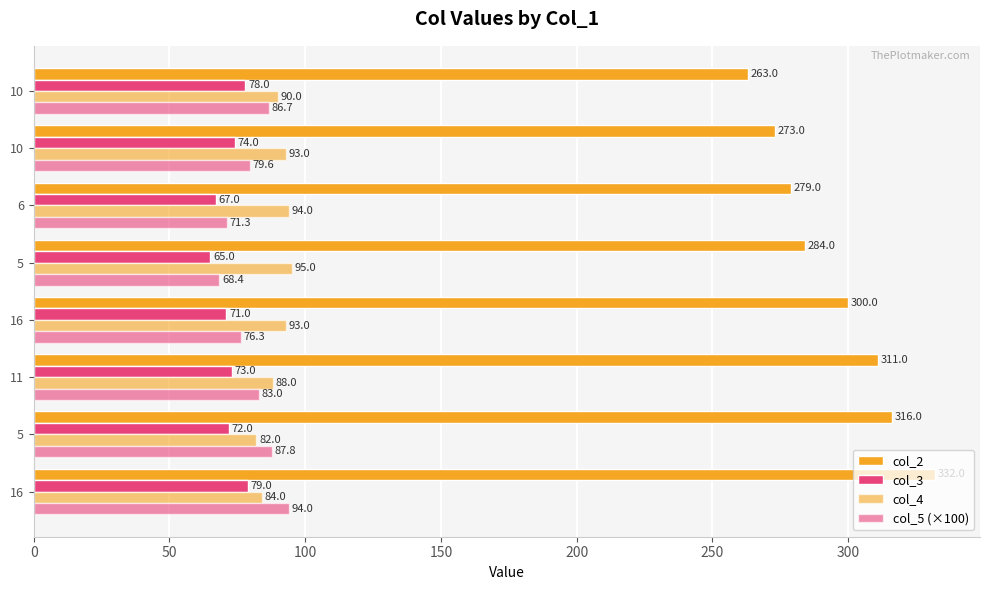

How many series are shown in this chart?

4